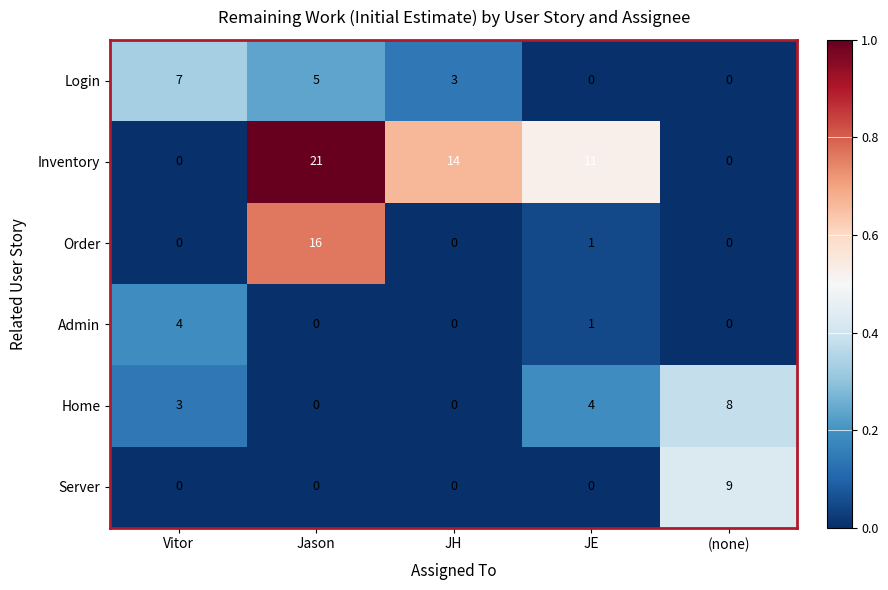

The value of Login at (none) is 0. True or false?

True